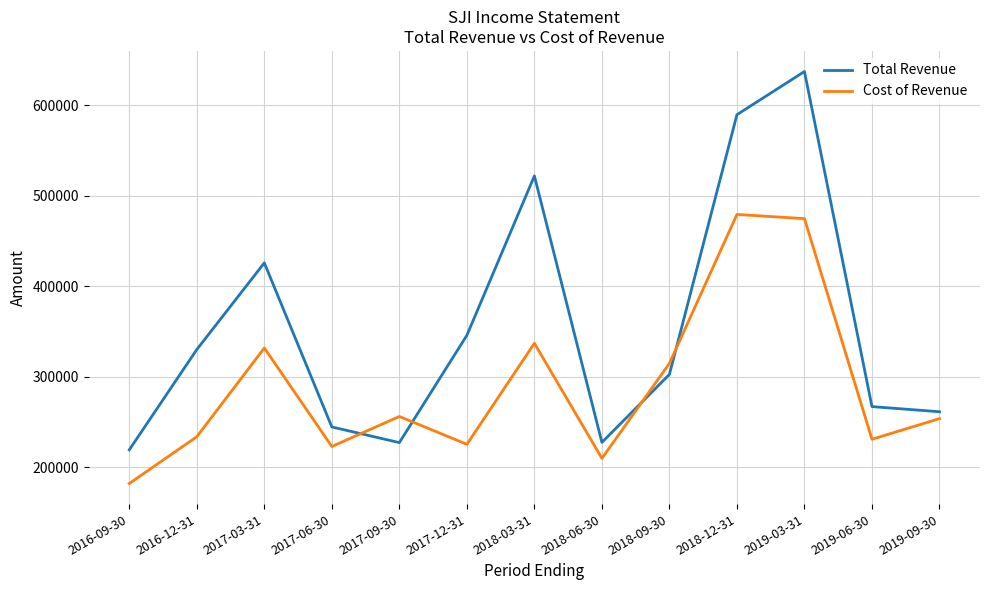

At which category is the sum across all series the highest?

2019-03-31